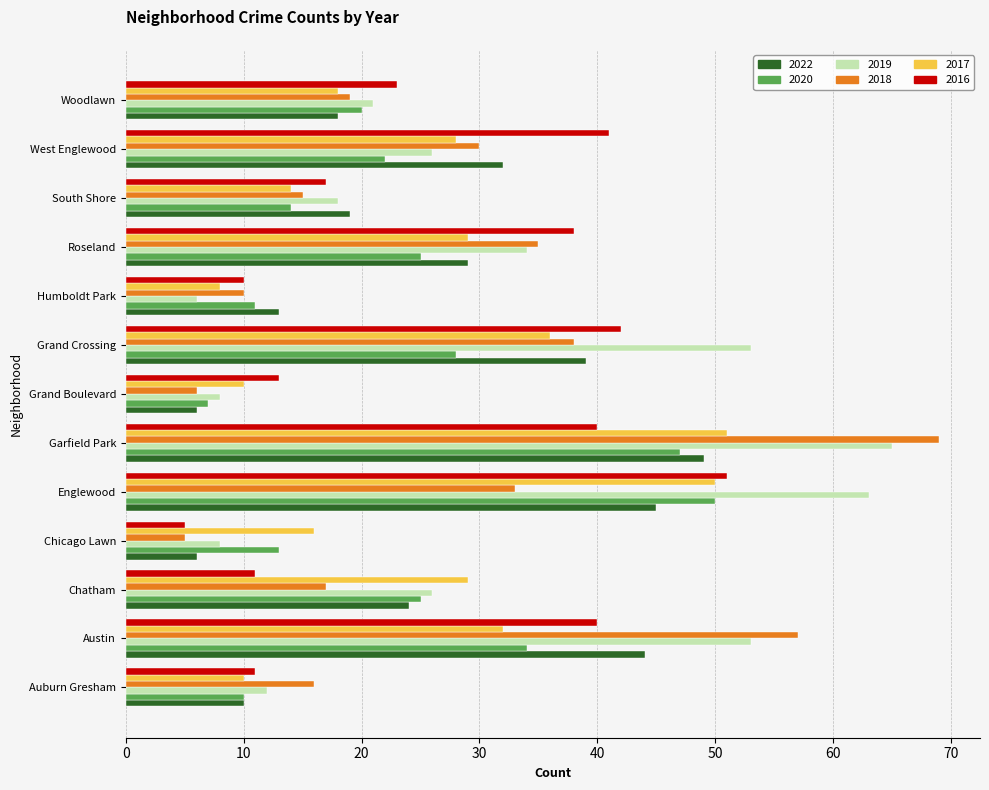

At which label is 2022 closest to 27?

Roseland